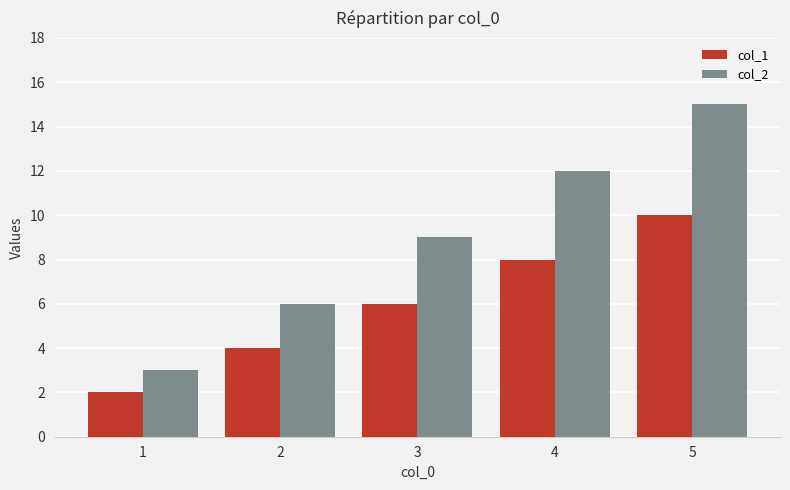

Does the chart contain stacked bars?

No